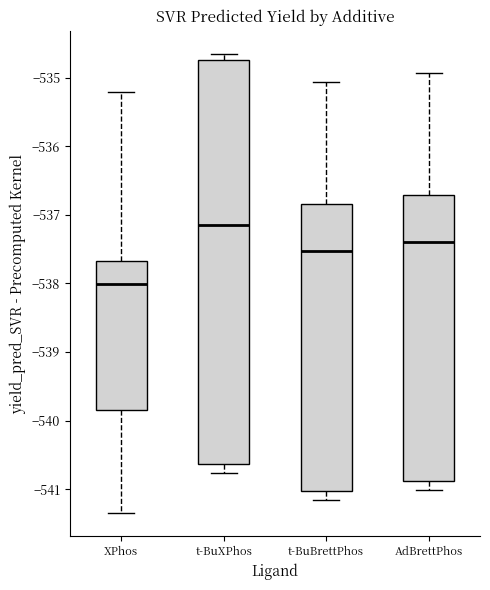

Which box is the tallest, from its lower edge to its upper edge?

t-BuXPhos